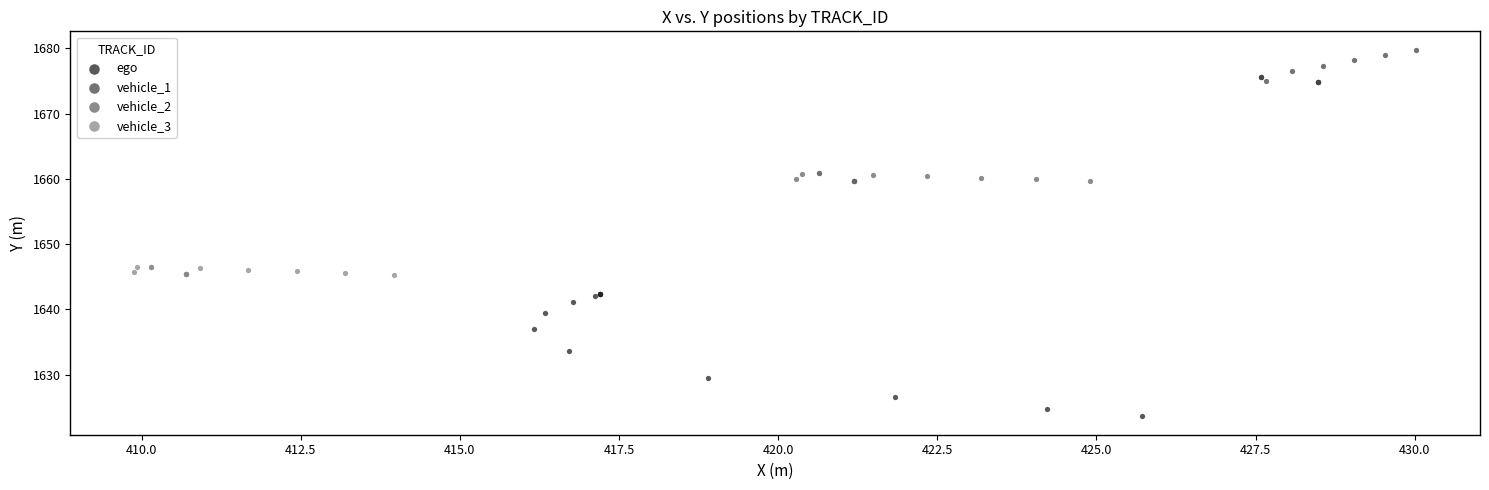

Which series contains the highest Y value?

vehicle_1